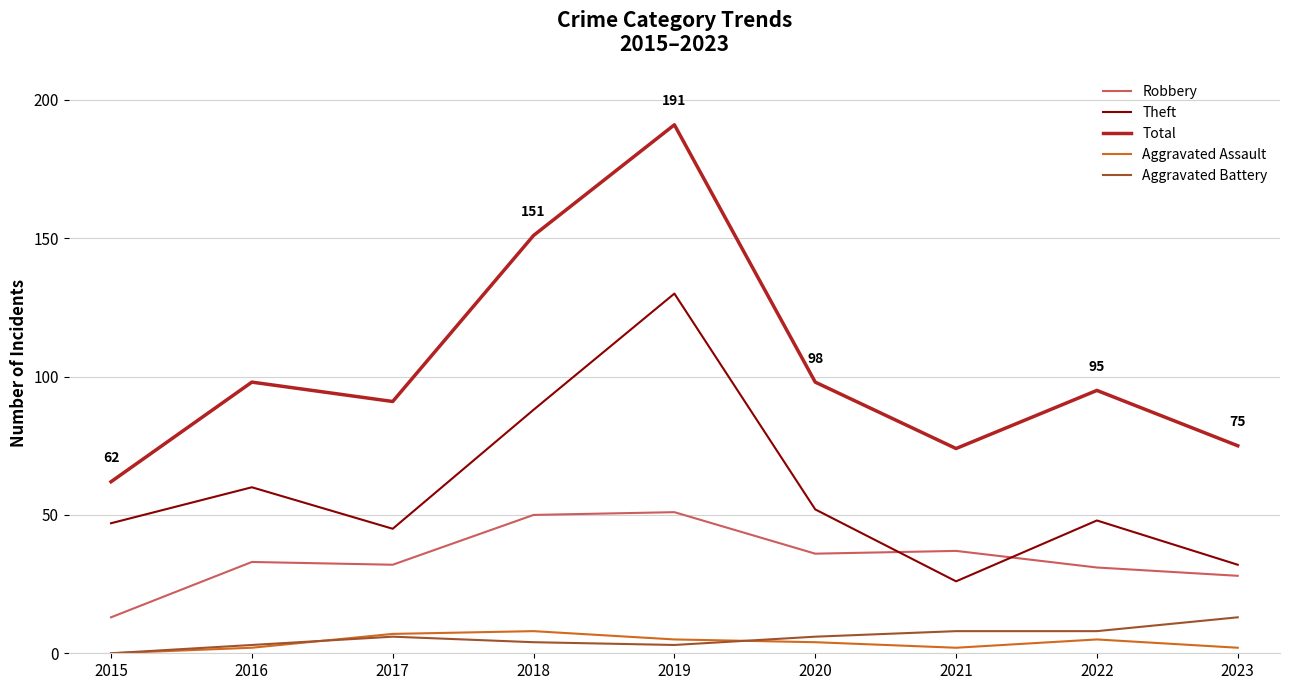

What is the average value of the Robbery series?

35